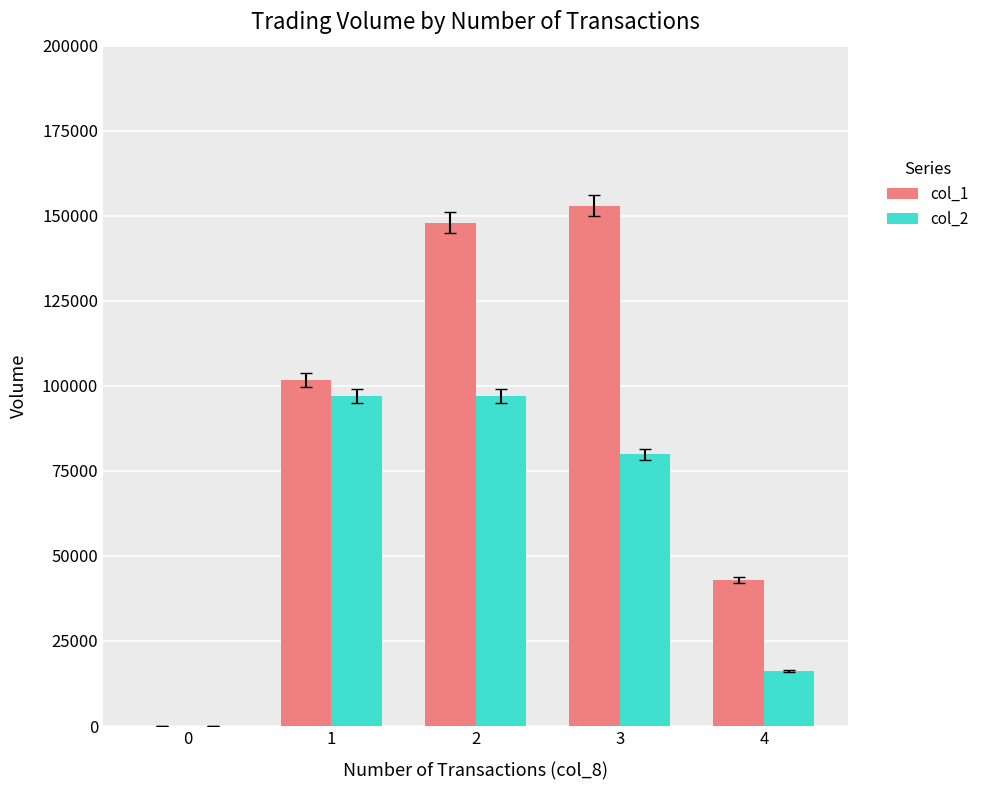

At which label does col_2 first exceed 79930?

1